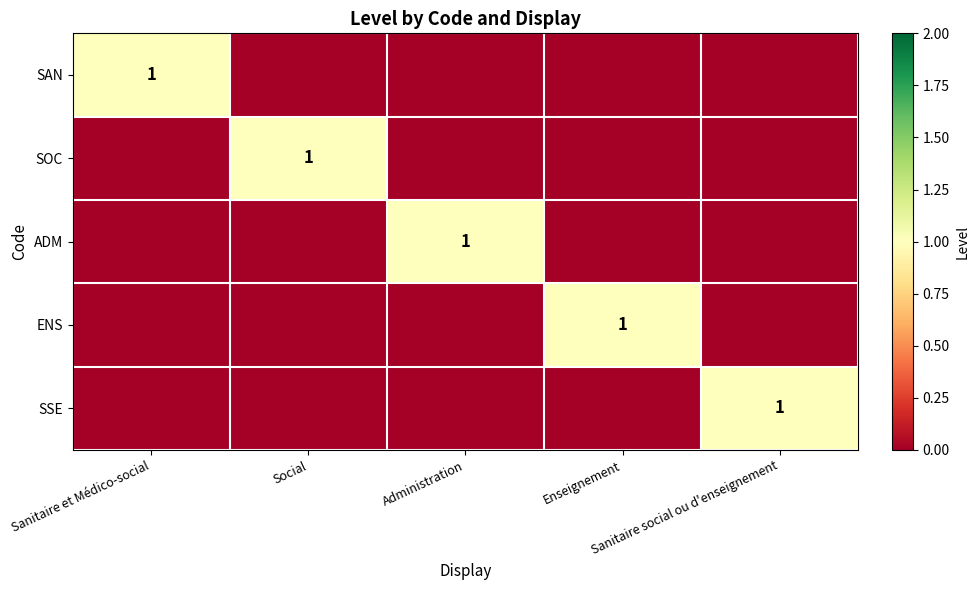

Is it true that SOC equals 1 at Social?

True